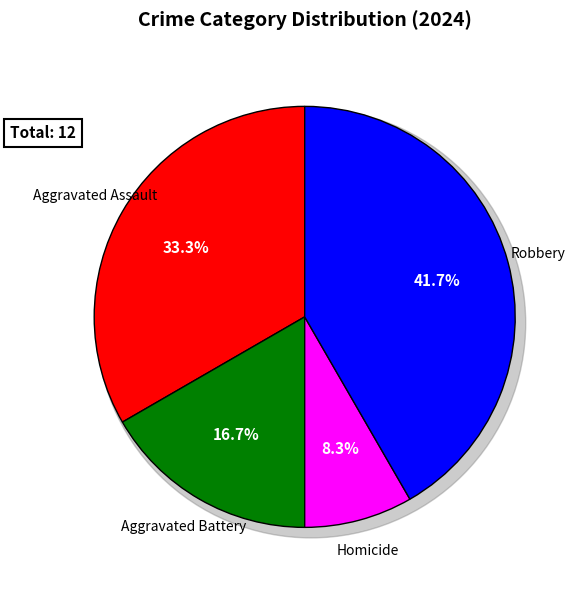

Which category has the smallest portion of the pie?

Homicide